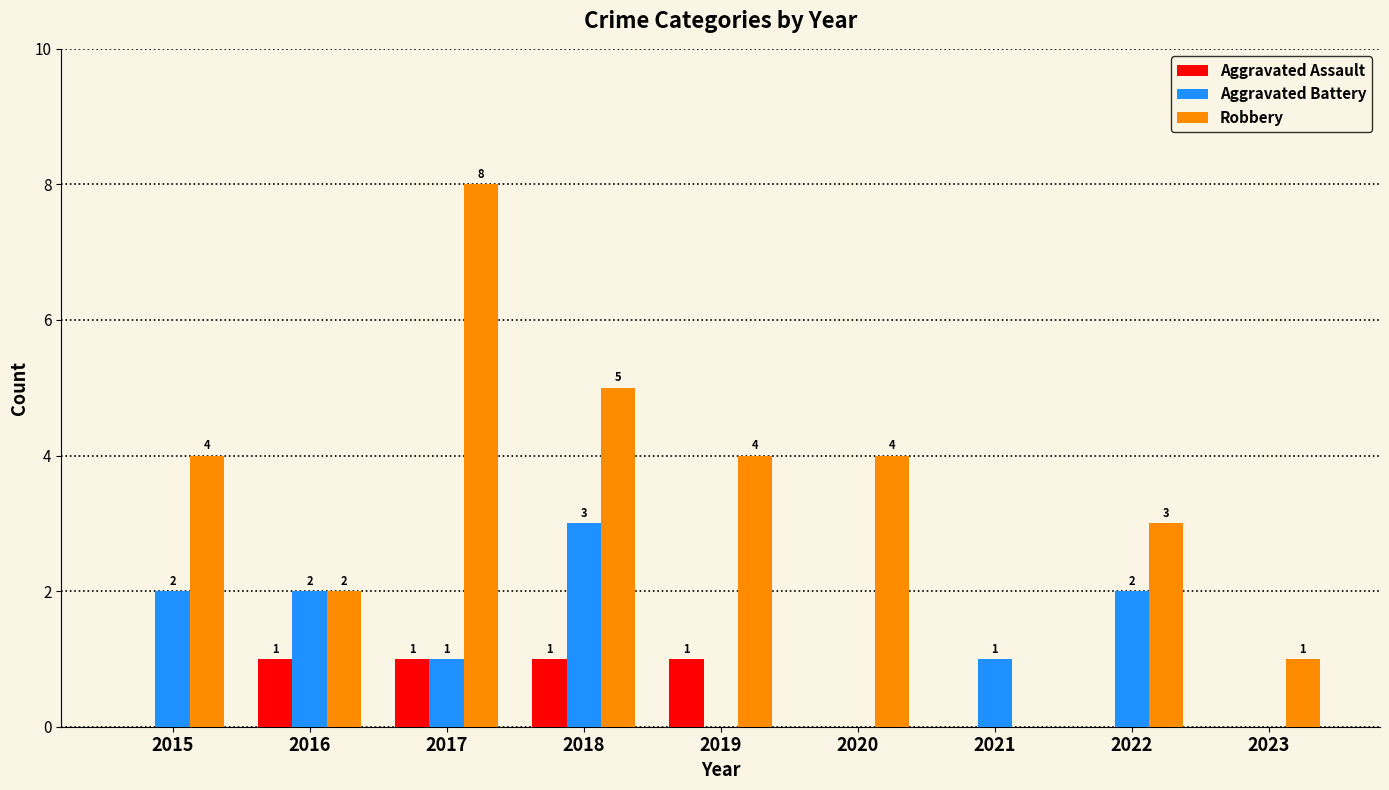

The value of Aggravated Assault at 2017 is 1. True or false?

True